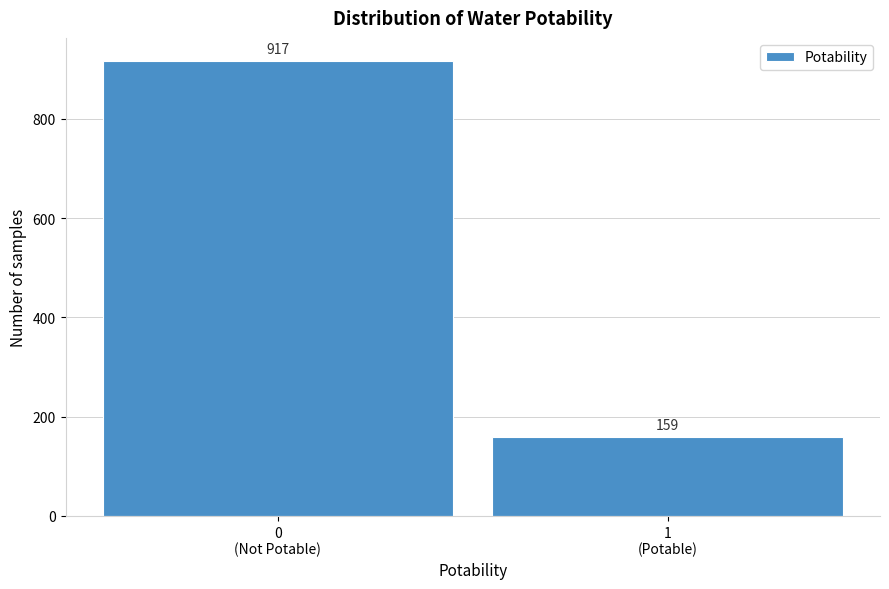

Reading right to left, transcribe all the data shown in this chart.

159	917